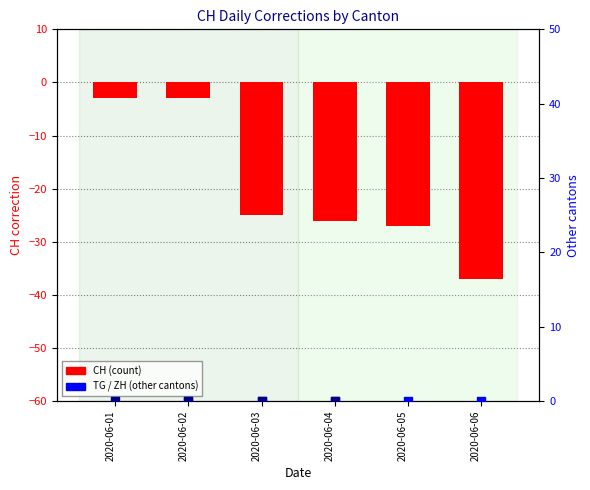

Is the value of ZH at 2020-06-05 greater than the value of TG at 2020-06-02?

No